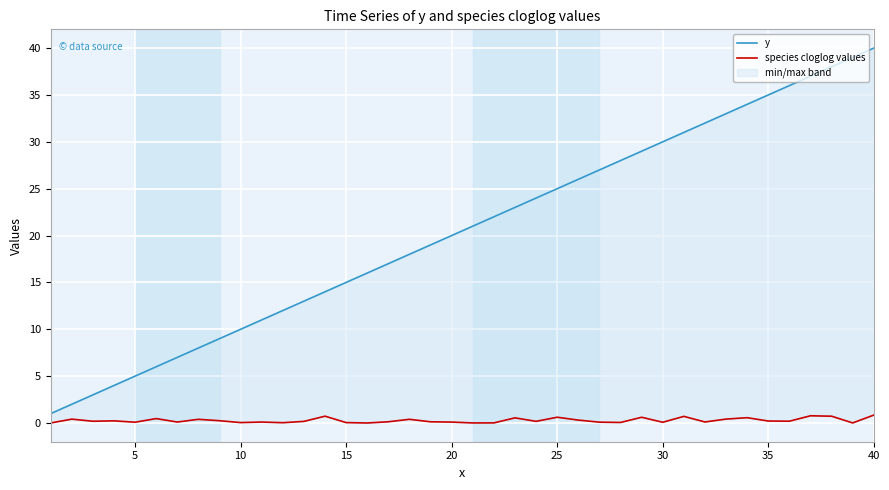

List the series in order of their peak value, lowest first.

species cloglog values, y